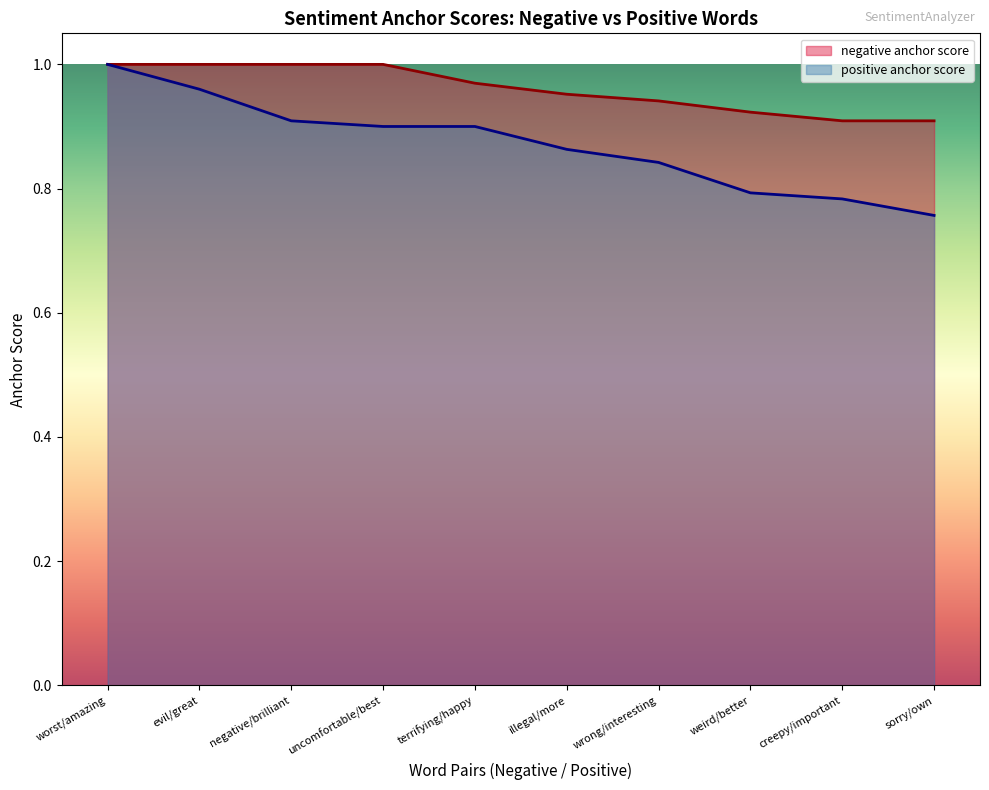

Which category has the highest value in the negative anchor score series?

worst/amazing